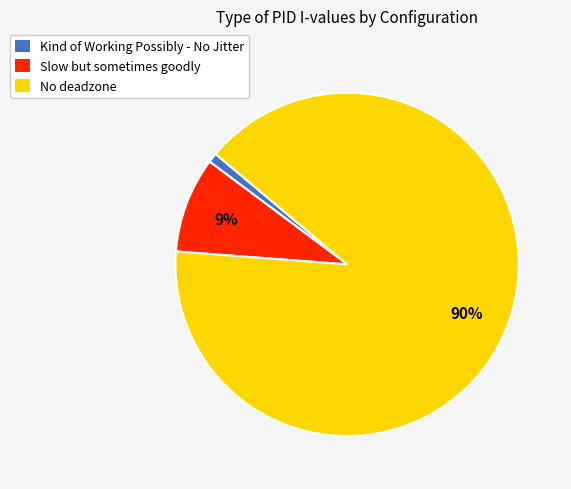

Count the number of slices in the pie.

3